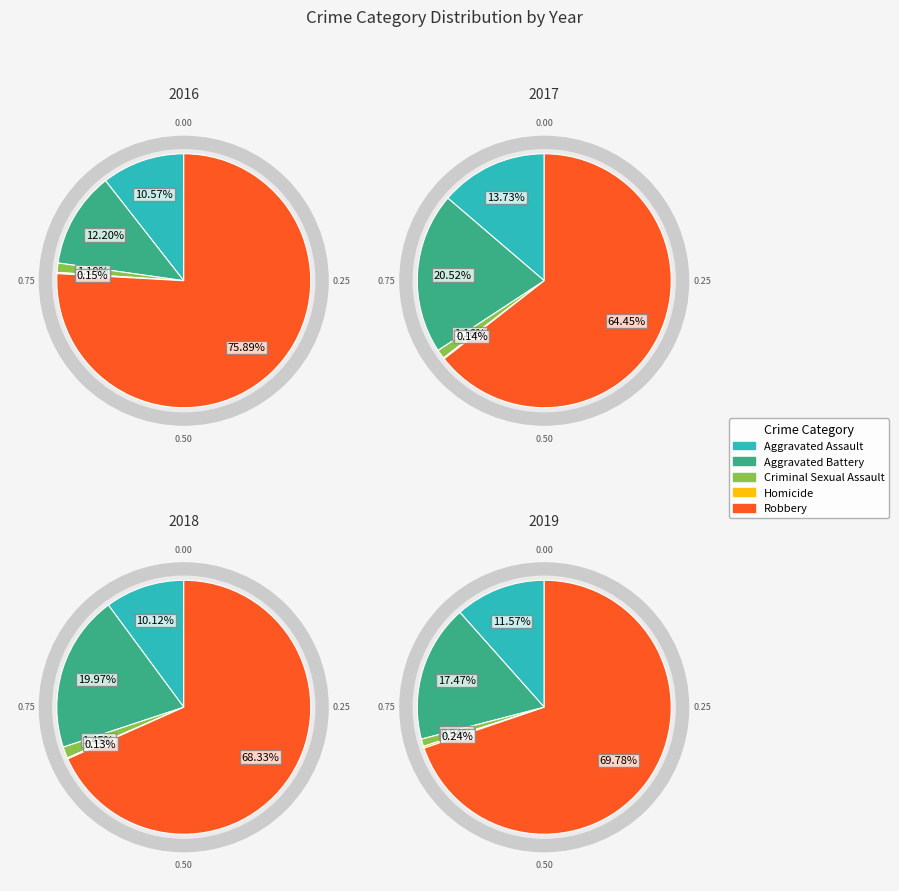

Which category accounts for the majority?

Robbery